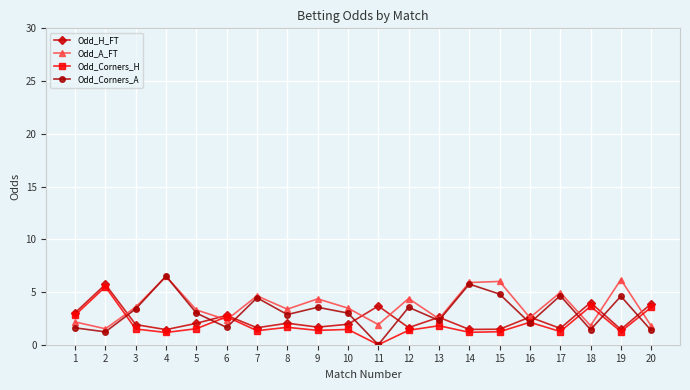

After their last crossing, which series has the higher values: Odd_Corners_A or Odd_Corners_H?

Odd_Corners_H